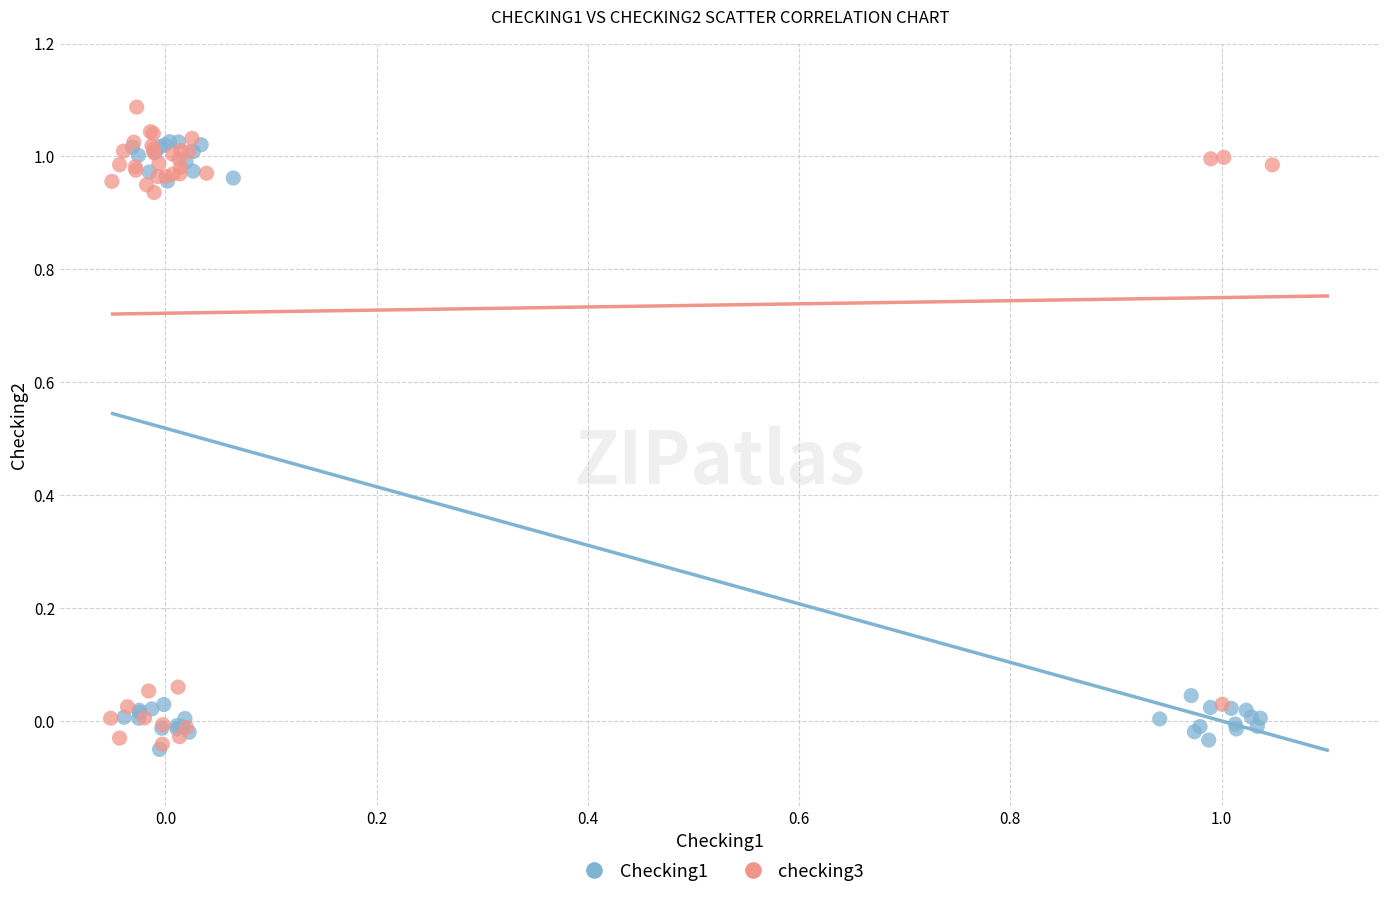

What are all the series names shown in the legend?

Checking1, checking3